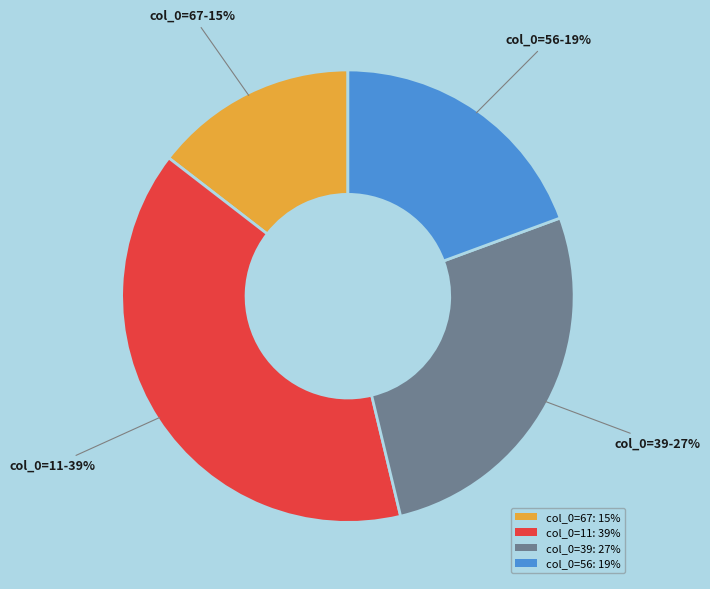

Does any single category account for the majority?

No